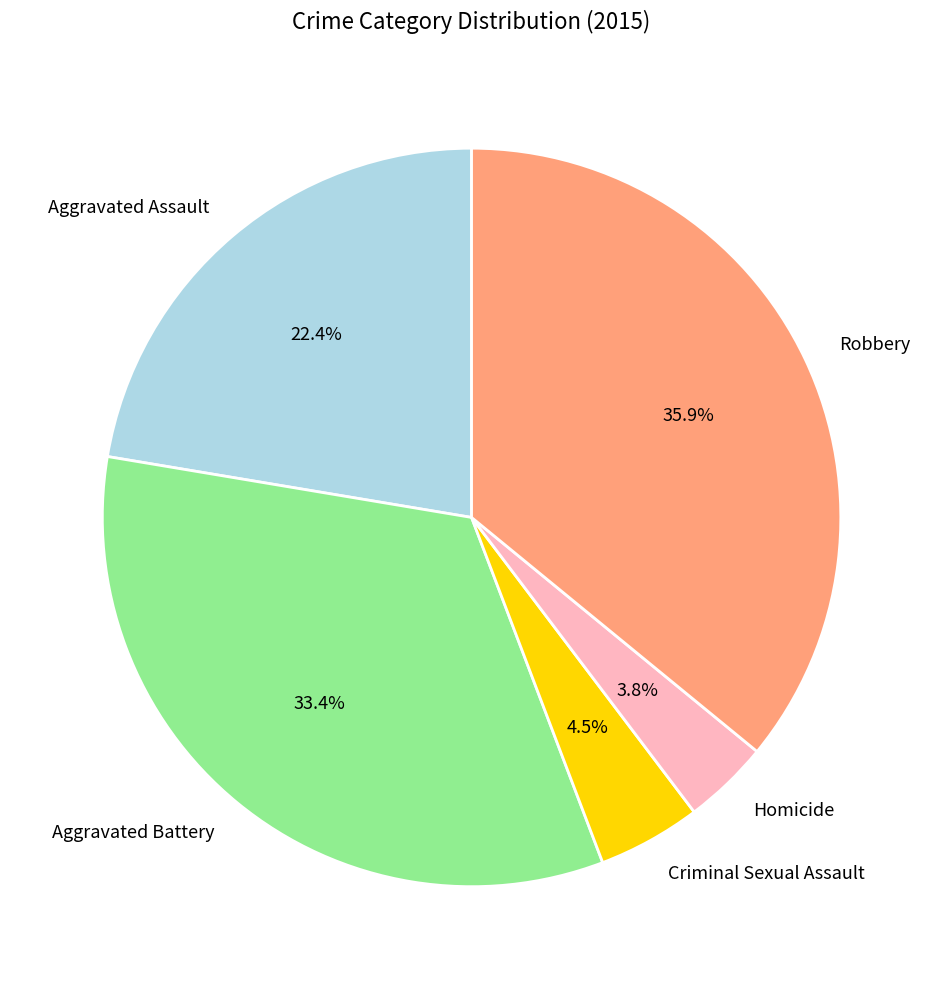

To the nearest percent, what is the difference between the largest and smallest slice percentages?

32%